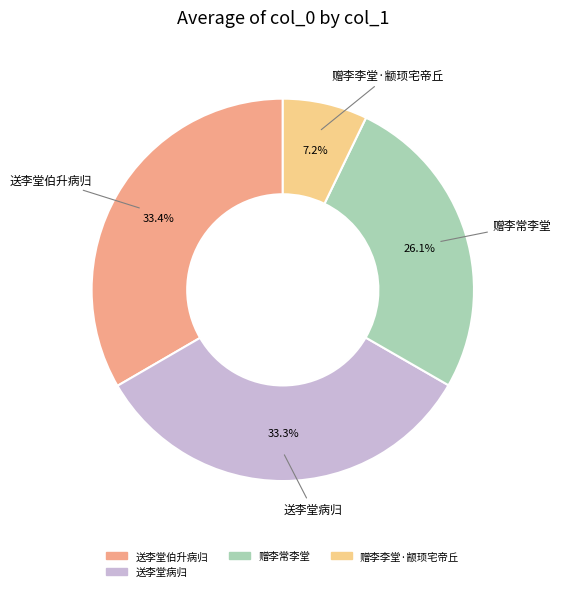

To the nearest percent, what is the average slice percentage?

25%